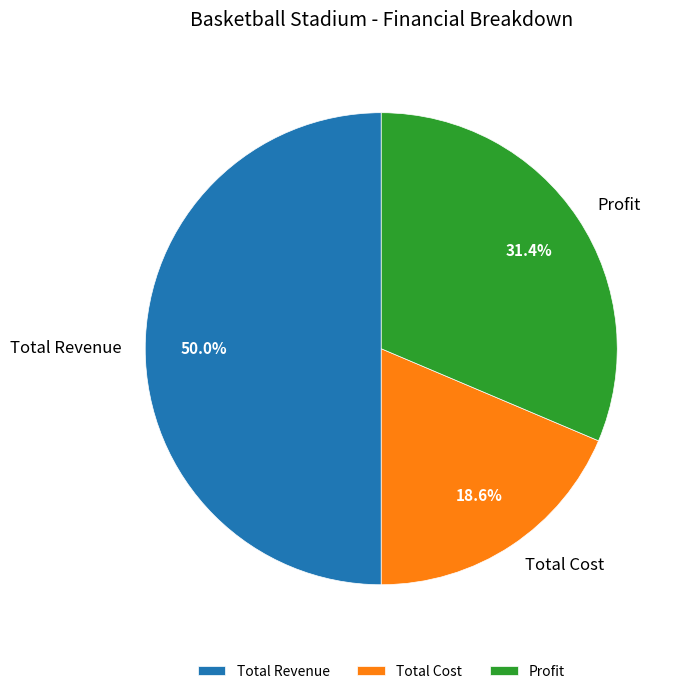

Rank the categories by value from highest to lowest.

Total Revenue, Profit, Total Cost